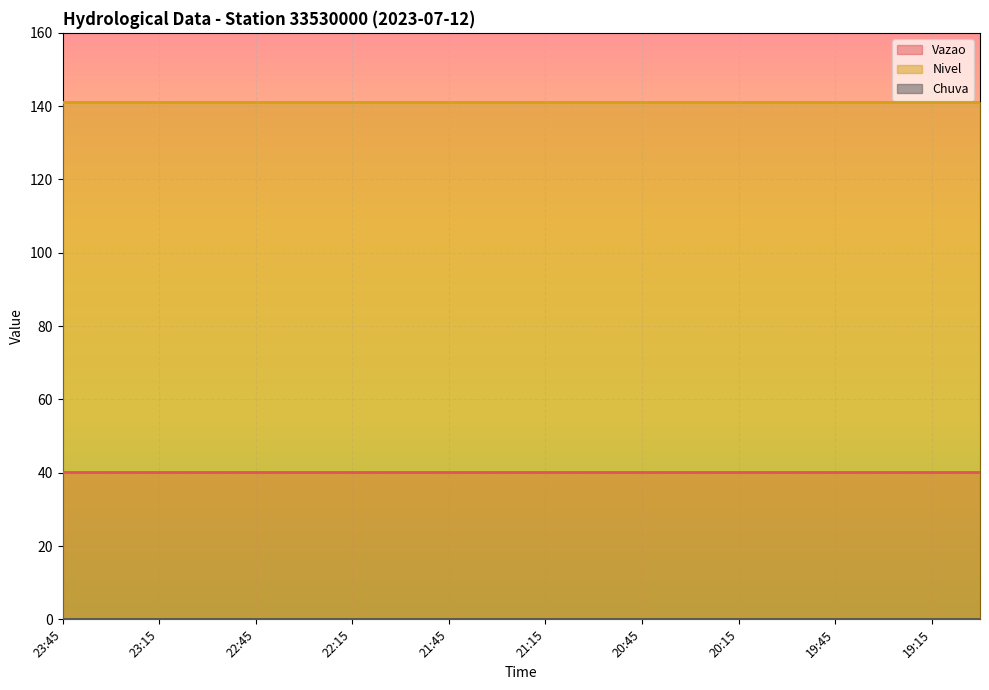

What is the average value of the Nivel series?

141.0